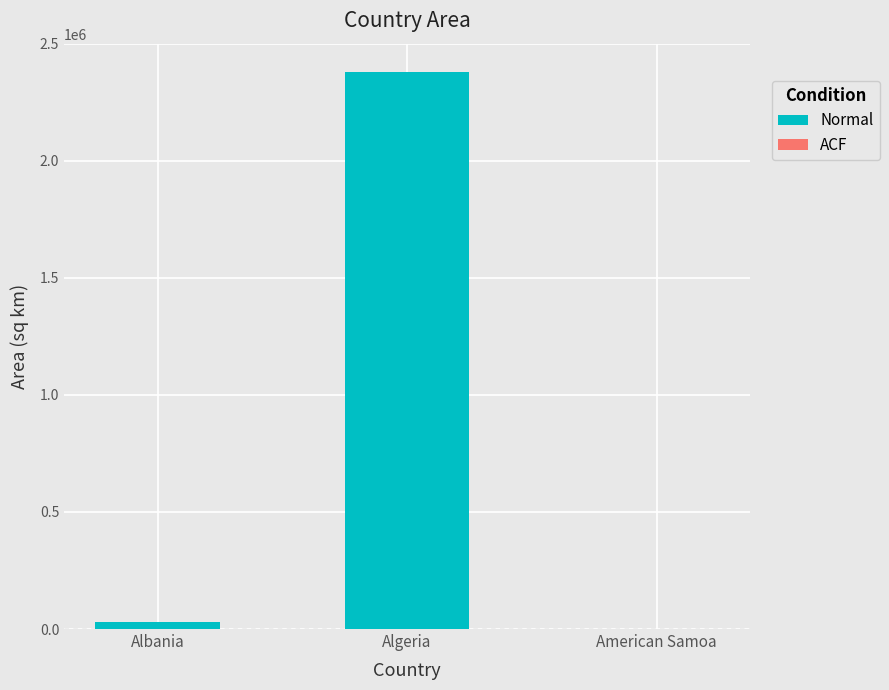

What is the value of the 1st bar from the left?

28748